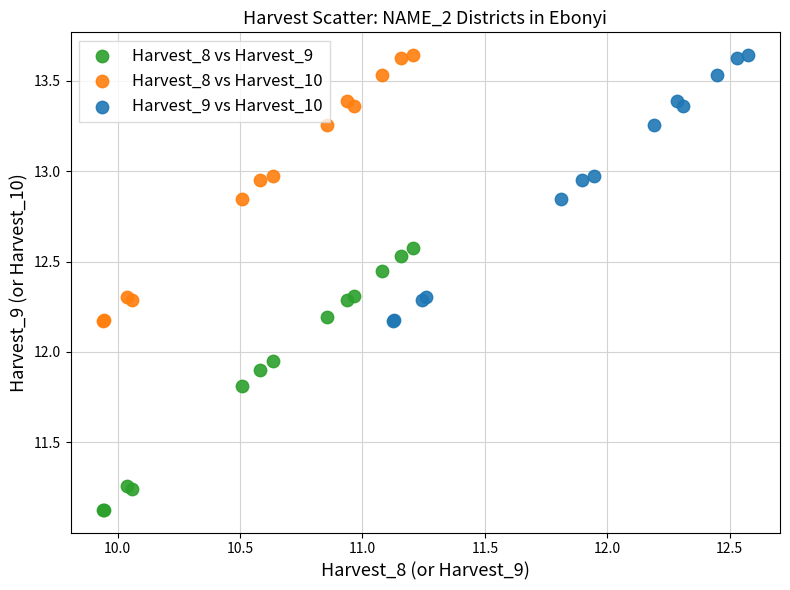

What are all the series names shown in the legend?

Harvest_8 vs Harvest_9, Harvest_8 vs Harvest_10, Harvest_9 vs Harvest_10